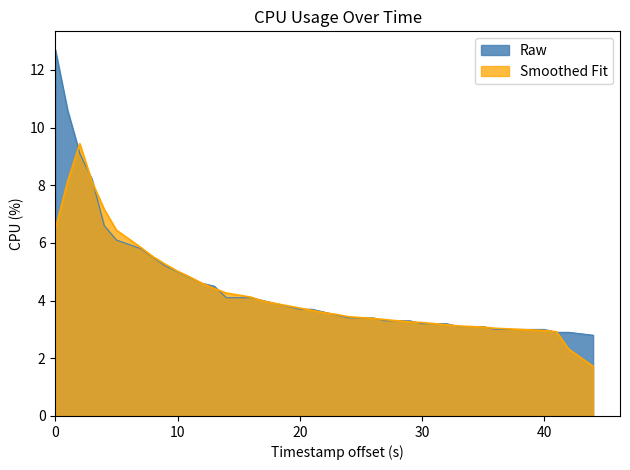

What is the value of the 38th point from the left?

2.9